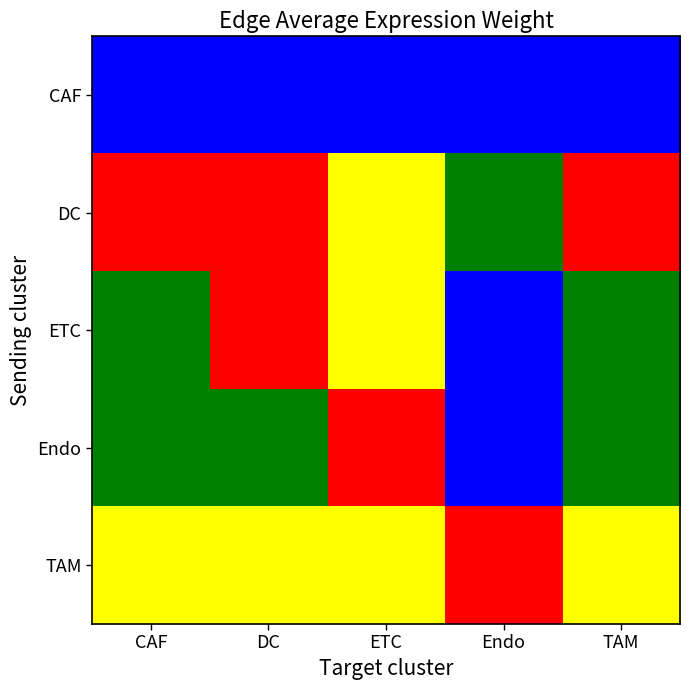

Between DC and CAF, which is larger?

DC